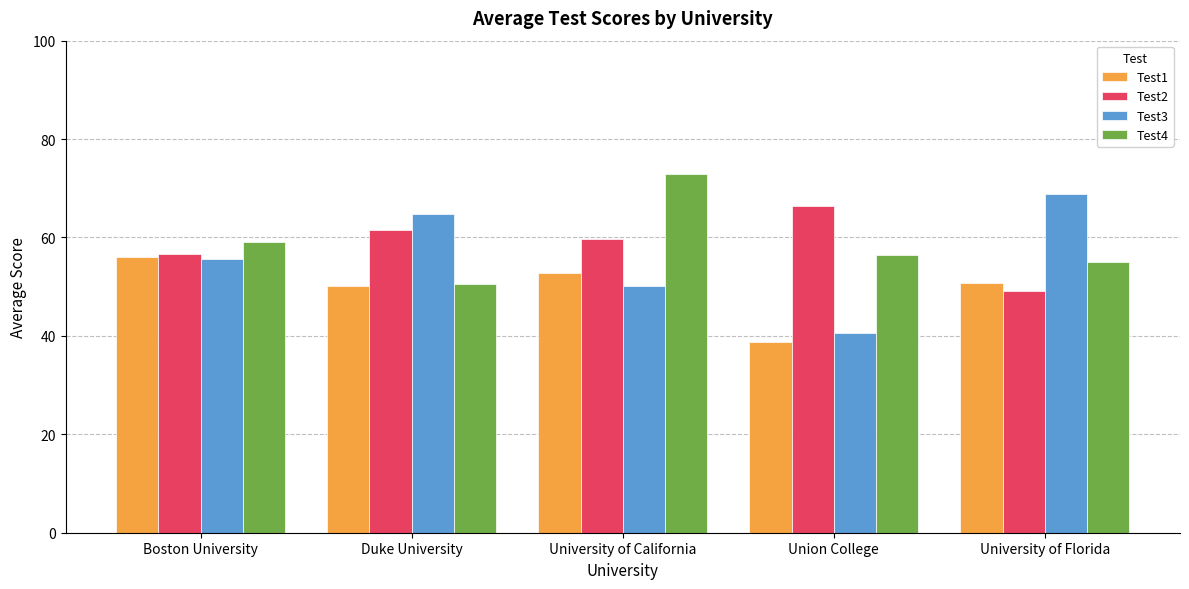

At how many categories does at least one series exceed 55?

5